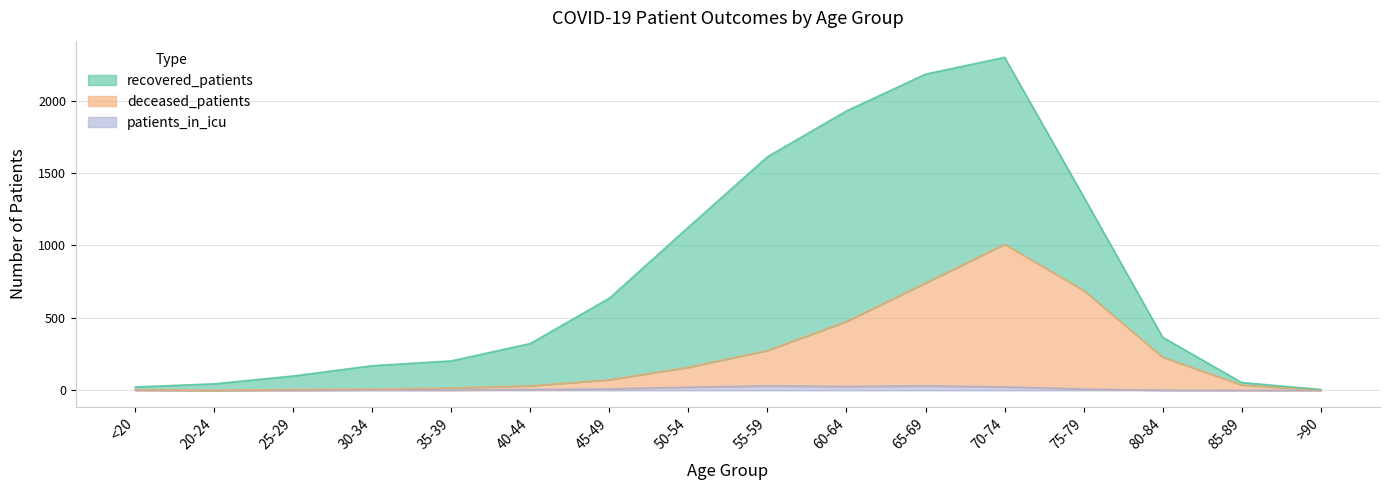

At which category is the sum across all series the highest?

70-74